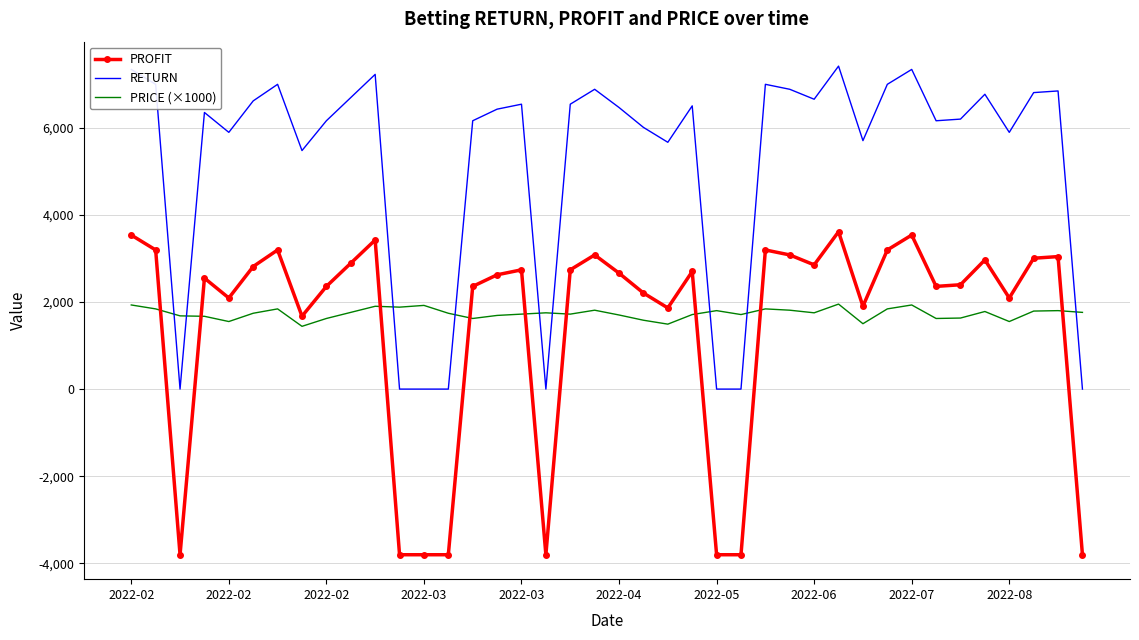

True or false: PRICE (×1000) has more than 2 points higher than both neighbors.

True